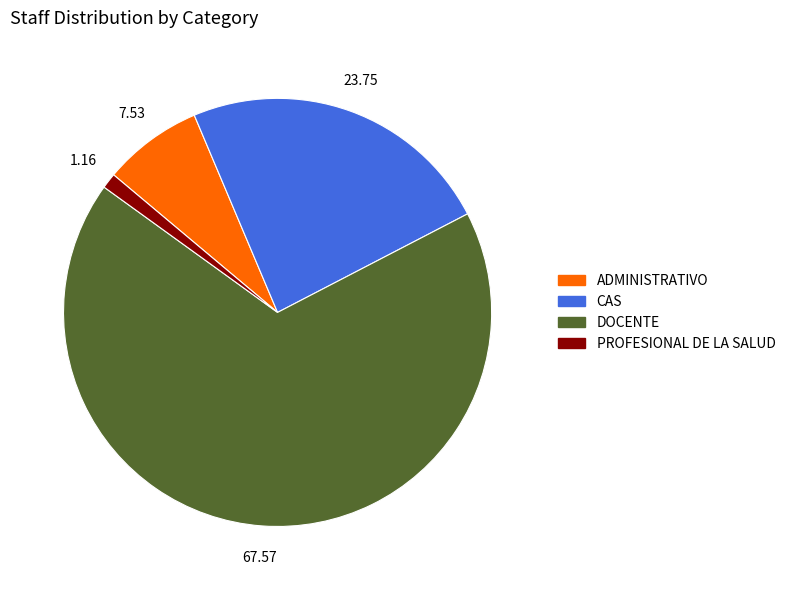

Which slice is the largest?

DOCENTE